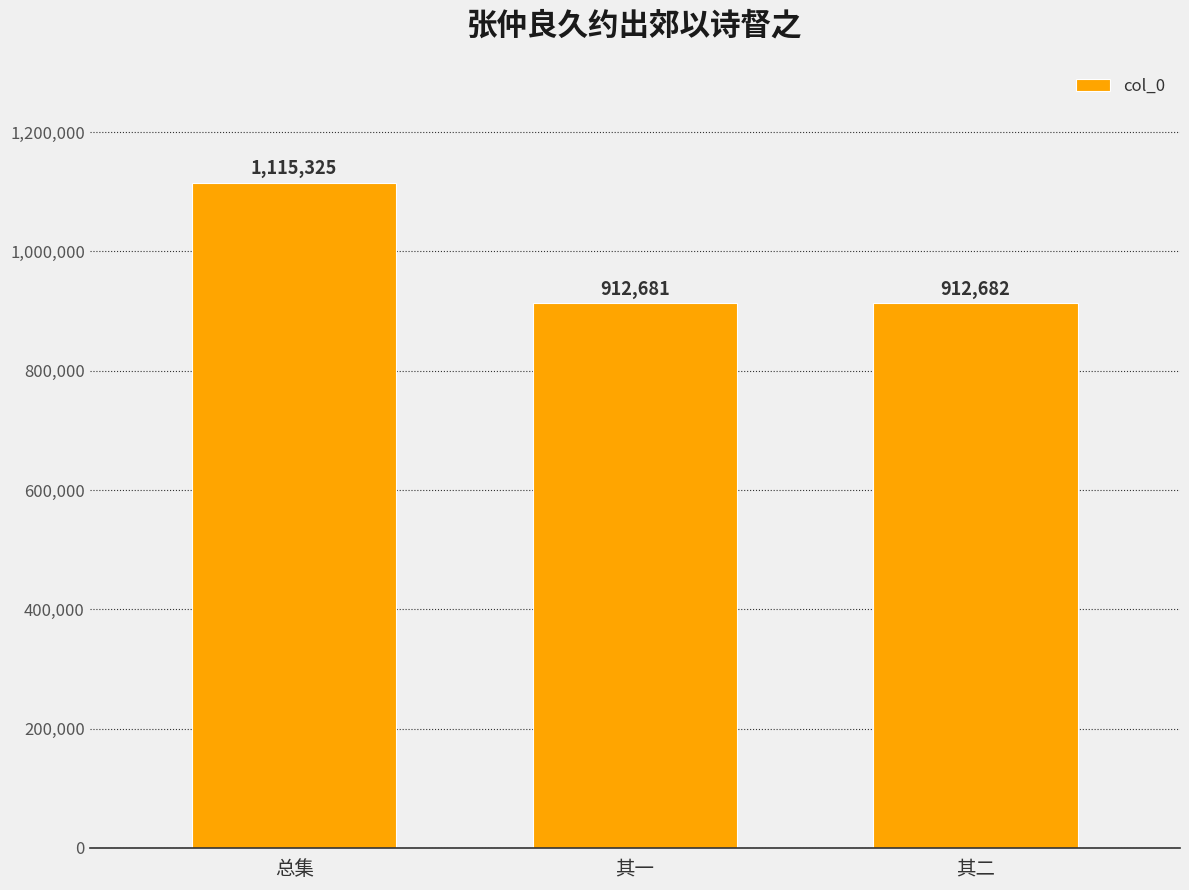

How many bars are there in total?

3